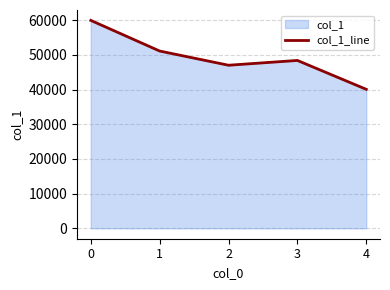

What is the sum of all values?

246441